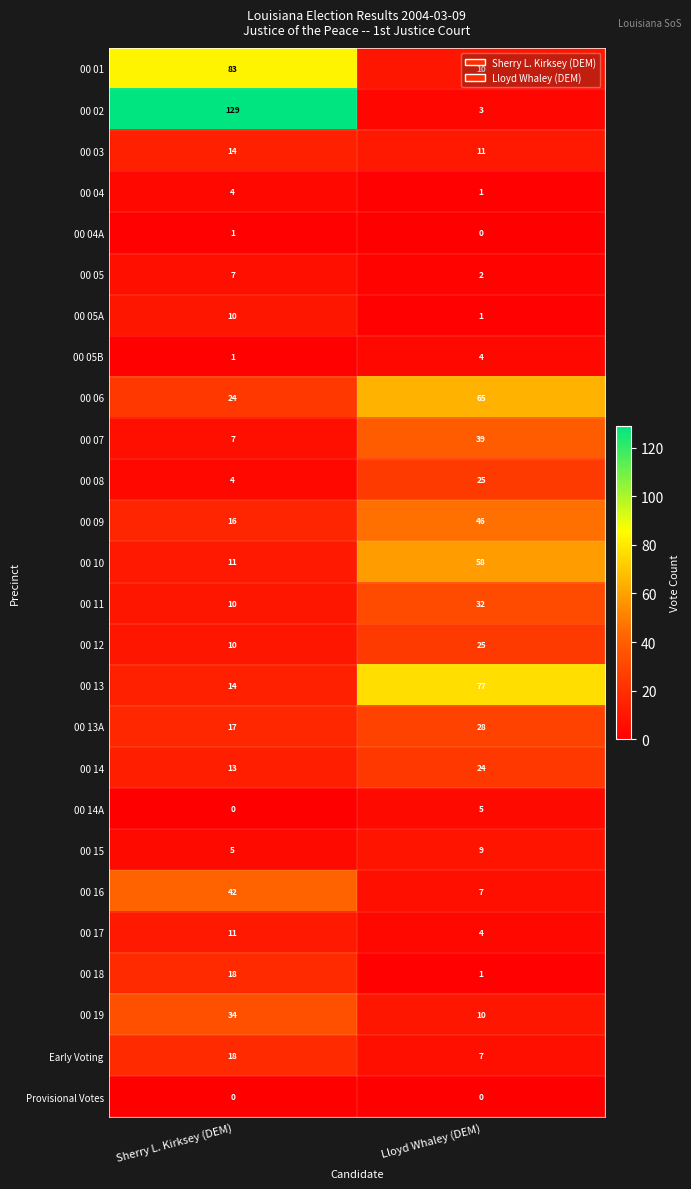

What is the maximum value shown in the chart?

129